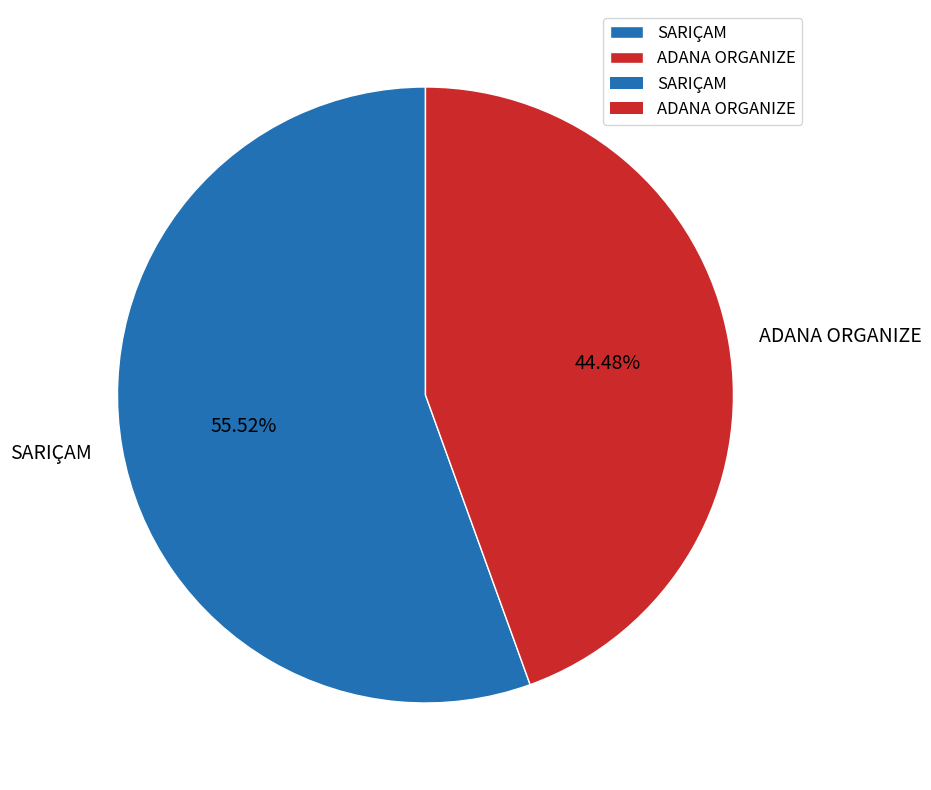

What percentage is the ADANA ORGANIZE slice, to the nearest percent?

44%